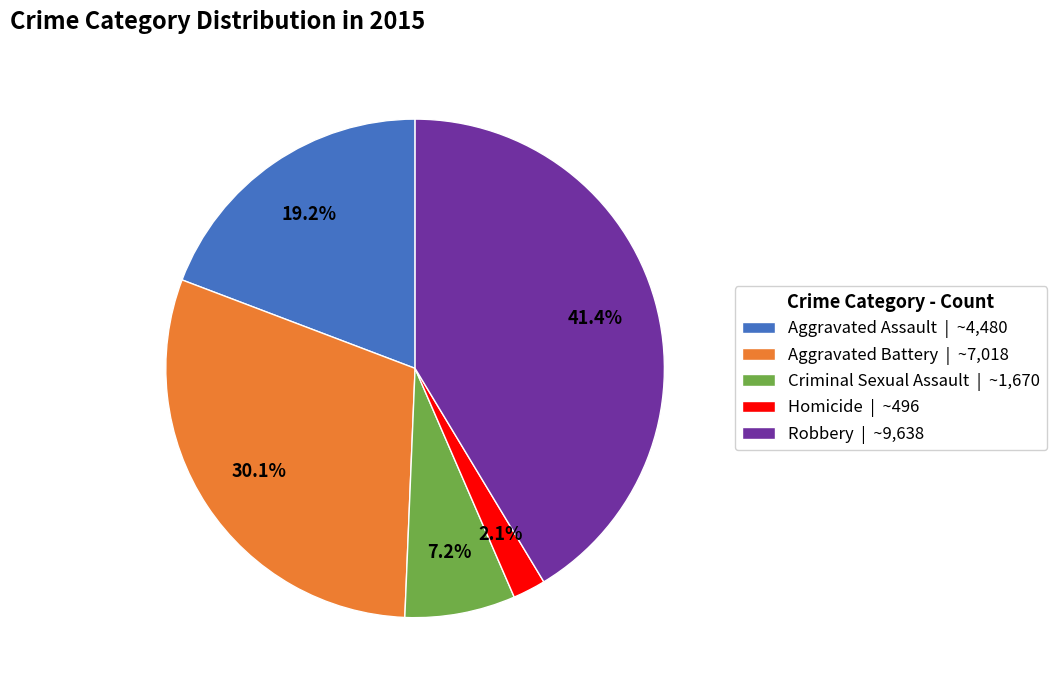

Rank the categories by value from highest to lowest.

Robbery, Aggravated Battery, Aggravated Assault, Criminal Sexual Assault, Homicide